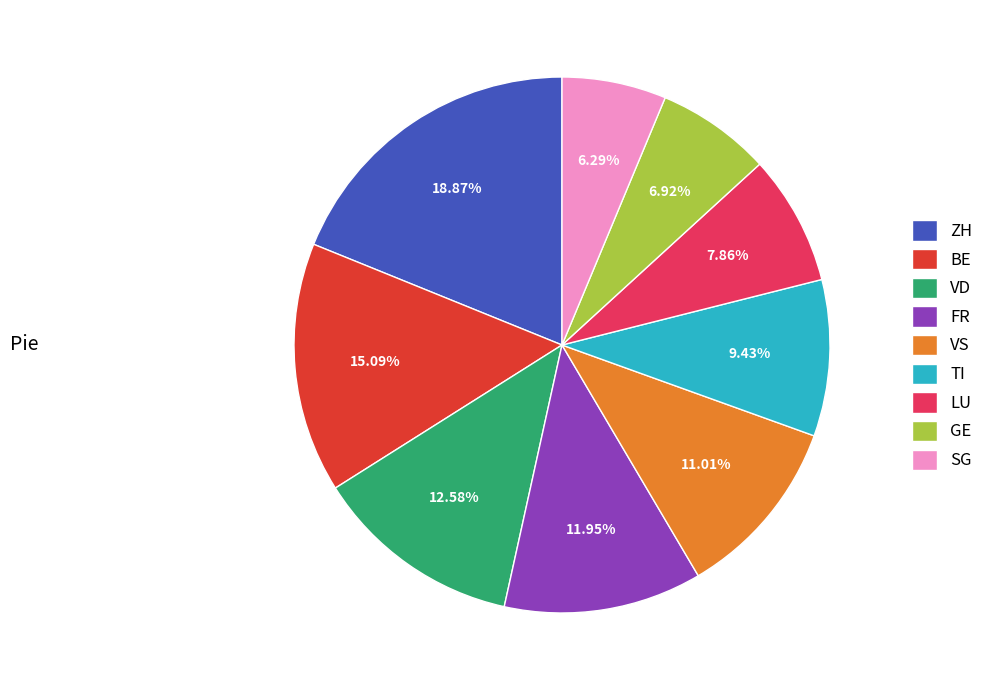

Which has a higher value, TI or VD?

VD